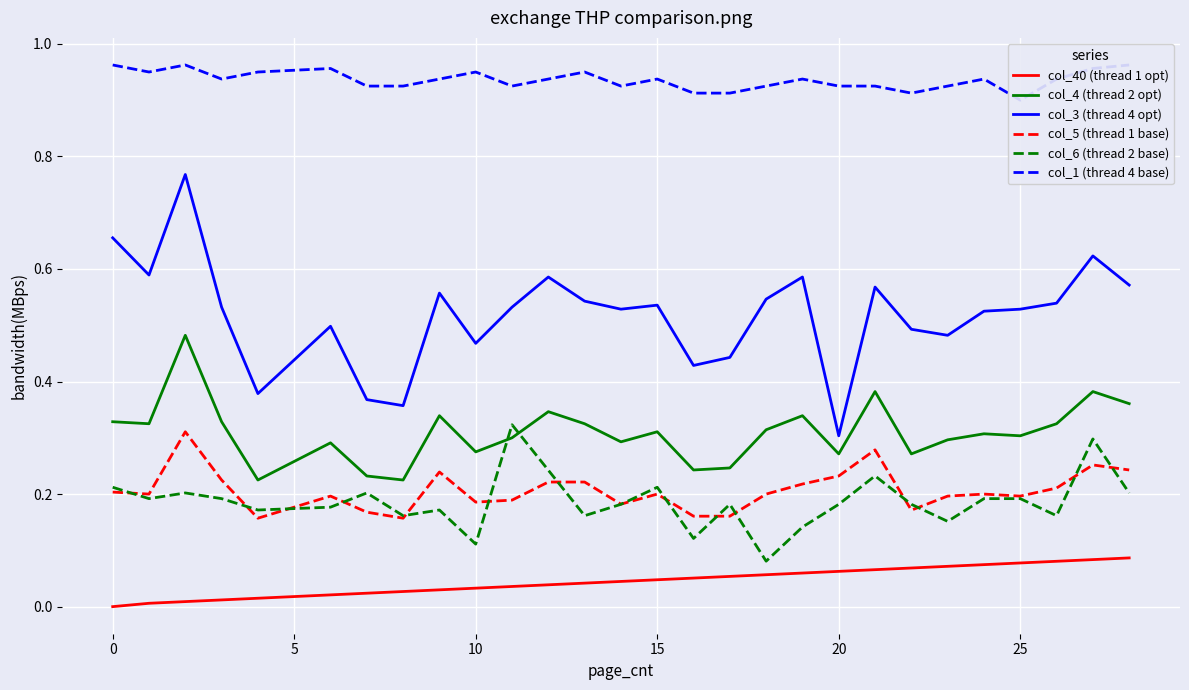

What is the label of the 13th point from the left?

12